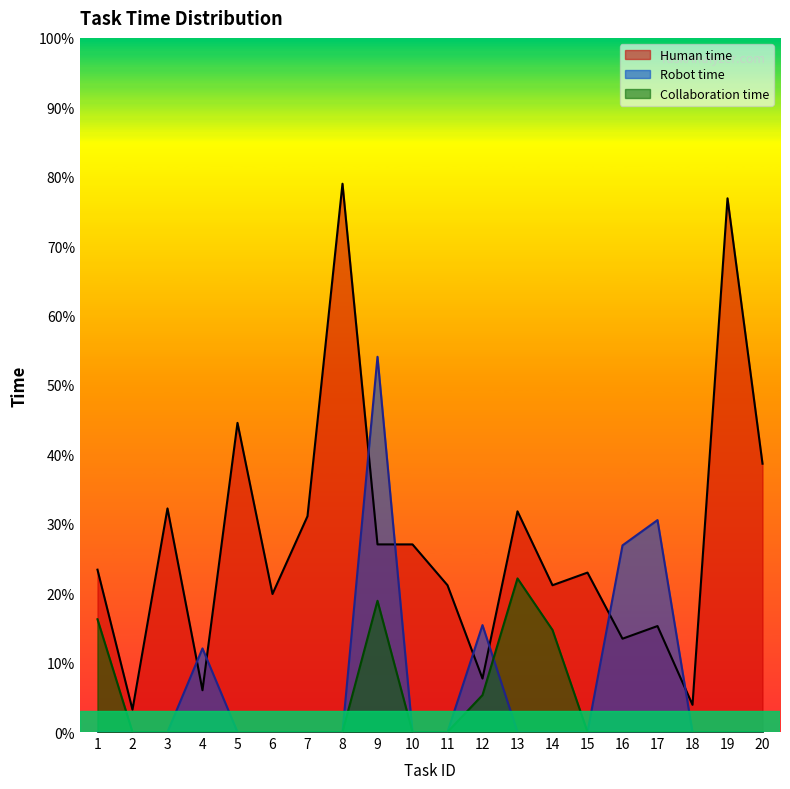

What is the sum of all Robot time values?

138.9